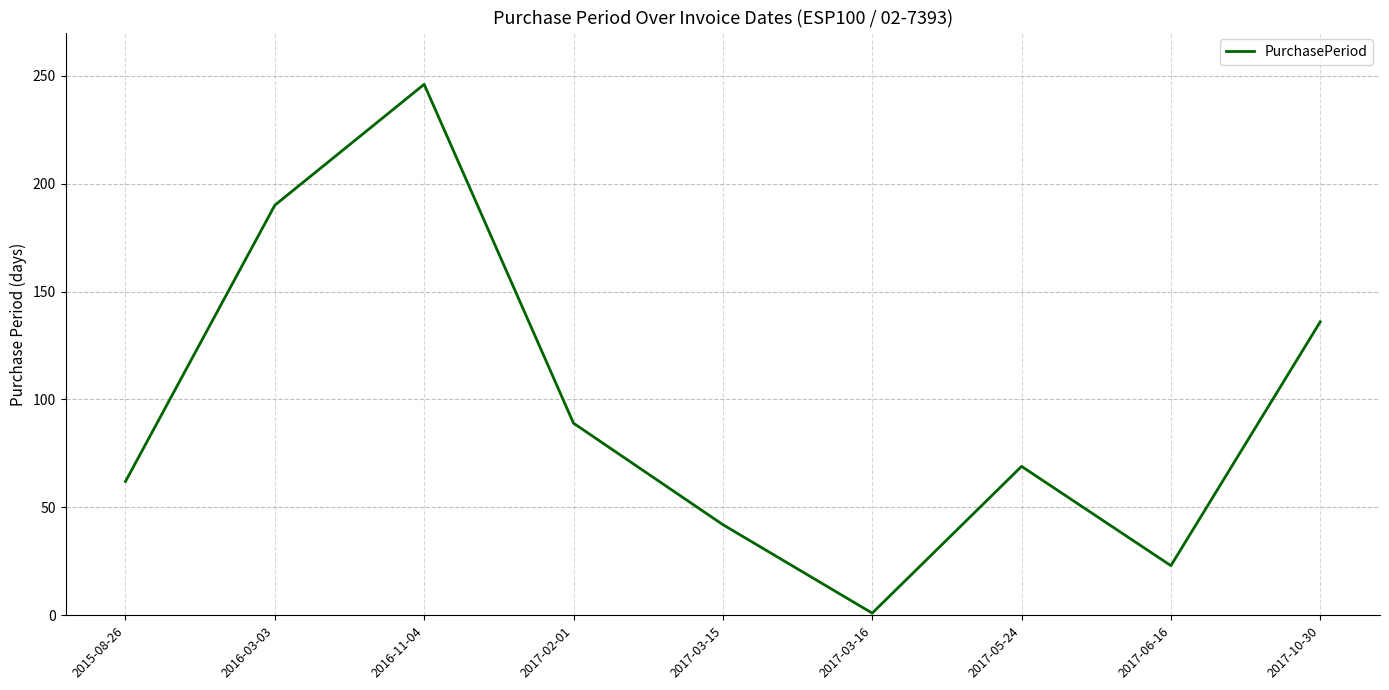

What is the sum of the values at 2017-10-30 and 2017-02-01?

225